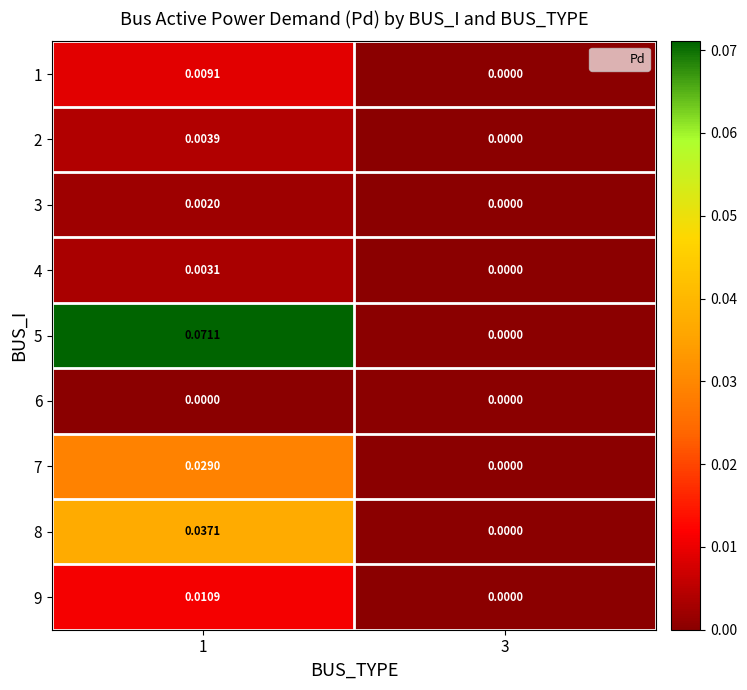

Is the value of 3 at 1 greater than the value of 5 at 1?

No